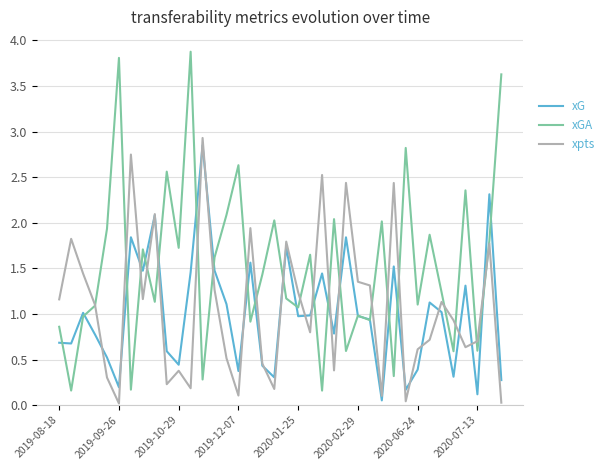

Which series has the largest range (max minus min)?

xGA